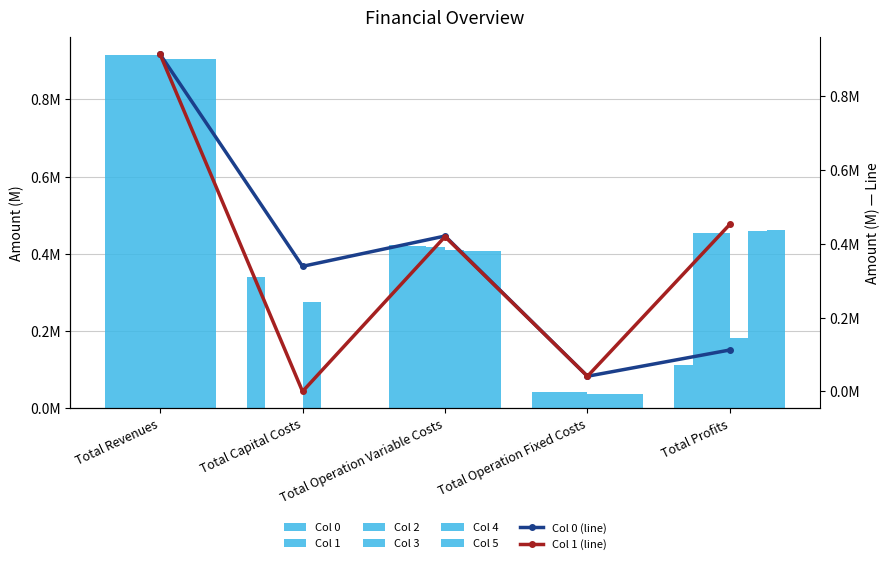

Reading left to right, extract all data points from this chart.

Col 0: 0.9	0.3	0.4	0.0	0.1
Col 1: 0.9	0.0	0.4	0.0	0.5
Col 2: 0.9	0.0	0.4	0.0	0.5
Col 3: 0.9	0.3	0.4	0.0	0.2
Col 4: 0.9	0.0	0.4	0.0	0.5
Col 5: 0.9	0.0	0.4	0.0	0.5